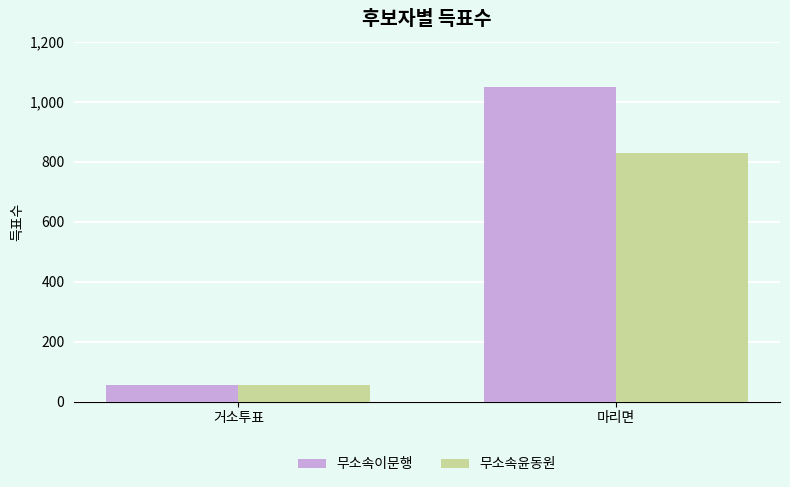

What is the difference between the highest and lowest values at 거소투표?

1